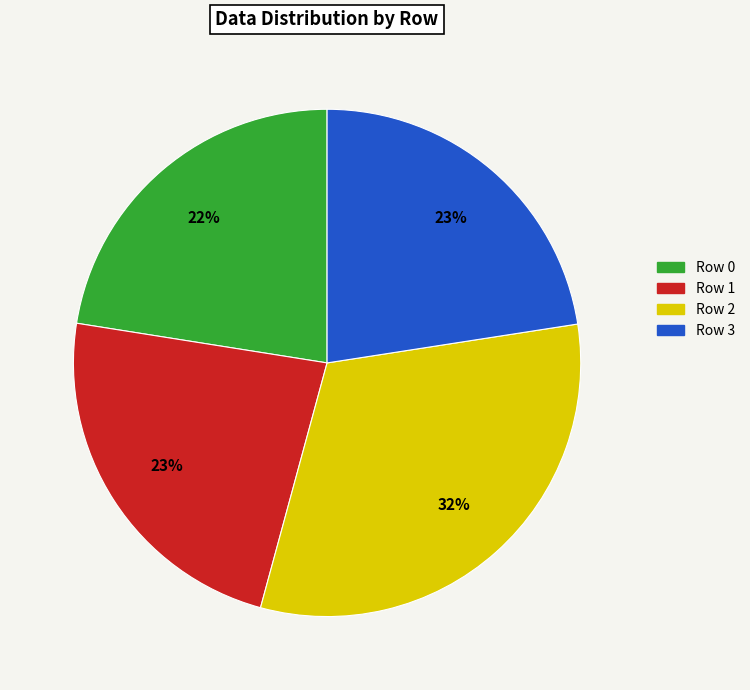

How many segments does this pie chart have?

4